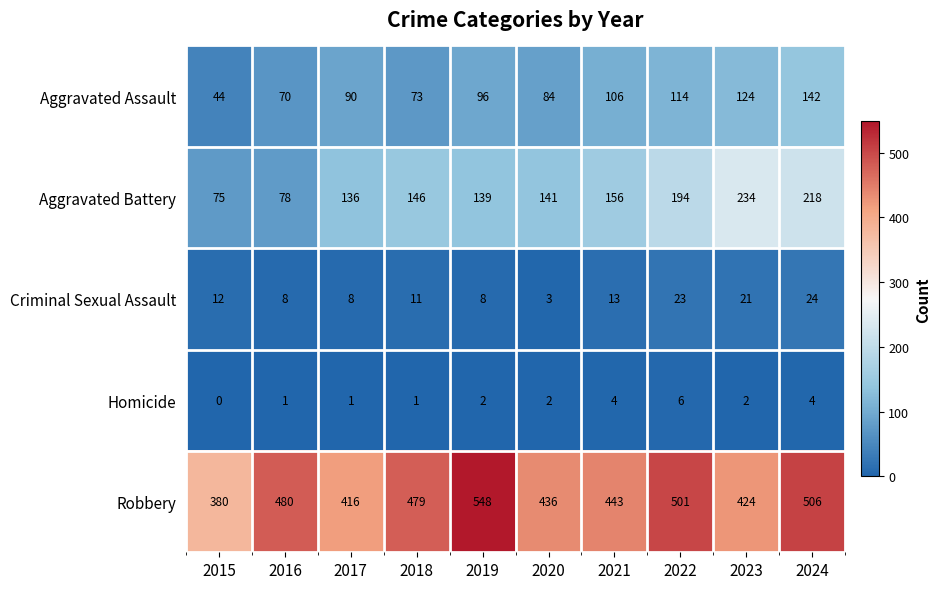

What is the sum of the Robbery values at 2020 and 2021?

879